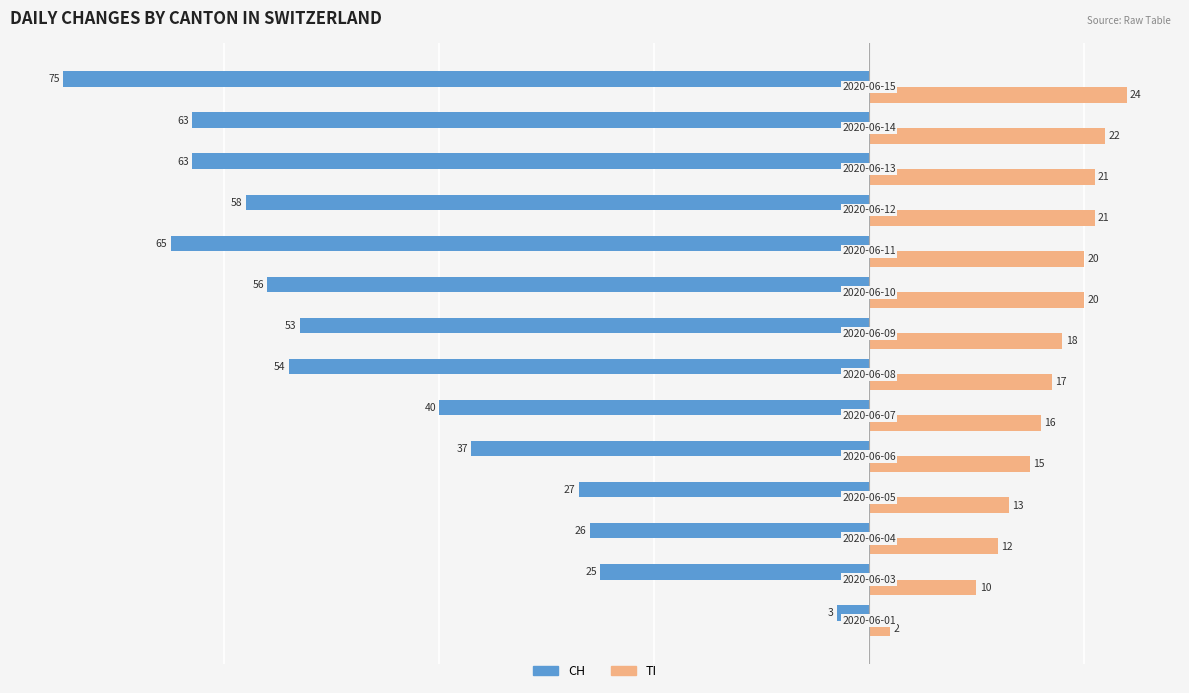

What is the minimum value shown in the chart?

-75